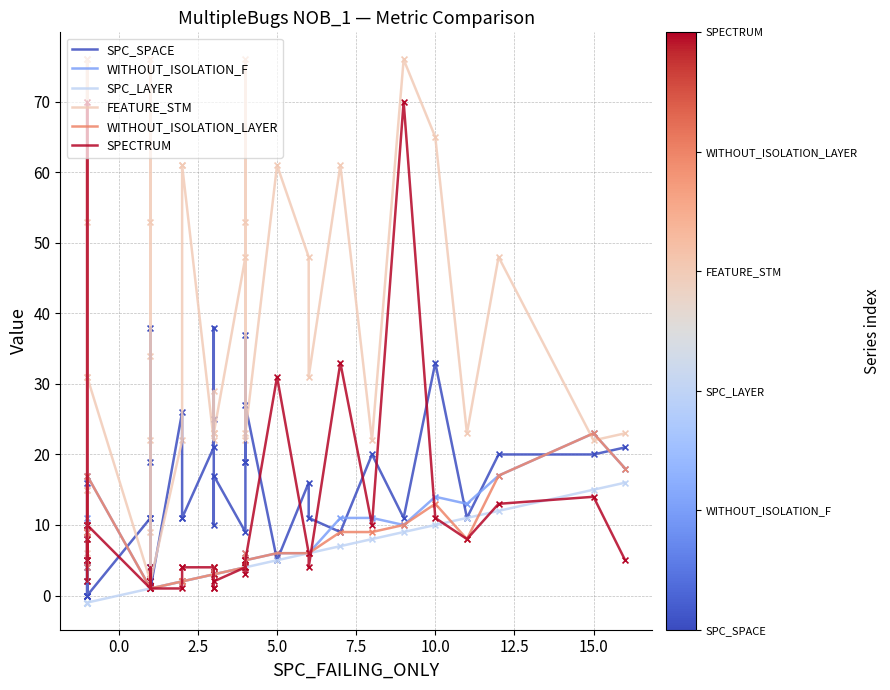

Which series contains the lowest Y value?

SPC_LAYER